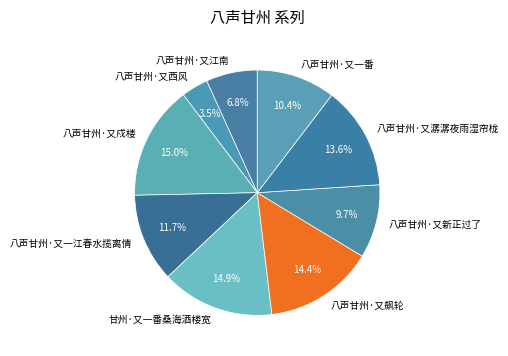

Count the number of slices in the pie.

9